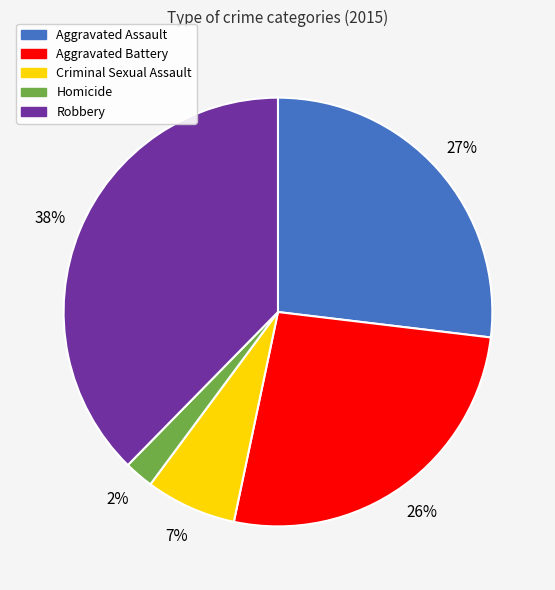

To the nearest percent, what is the average slice percentage?

20%